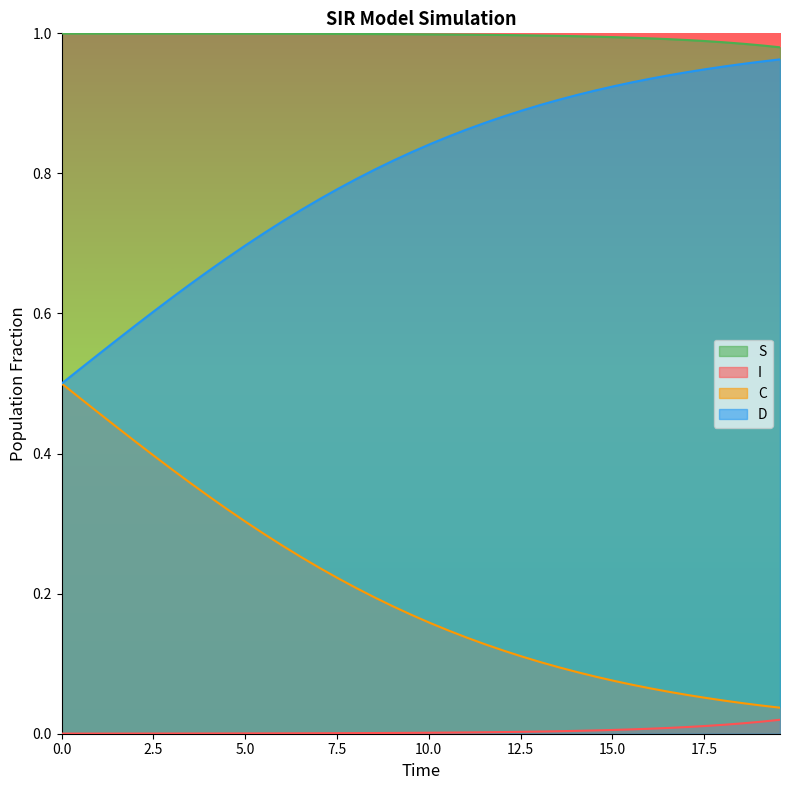

List the series in order of their overall mean, lowest first.

I, C, D, S